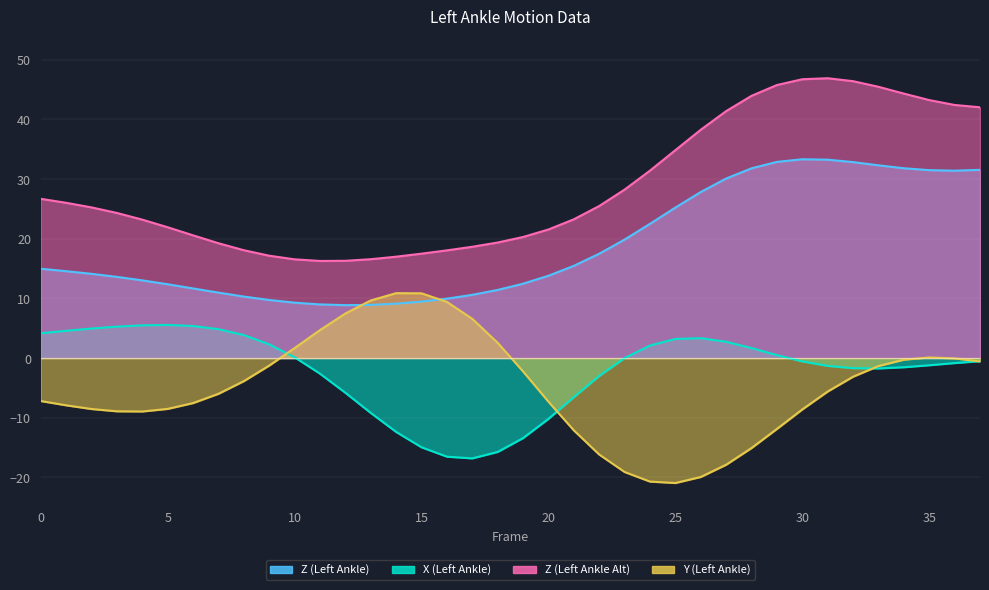

True or false: X (Left Ankle) has a value of -5.8 at 12.

True